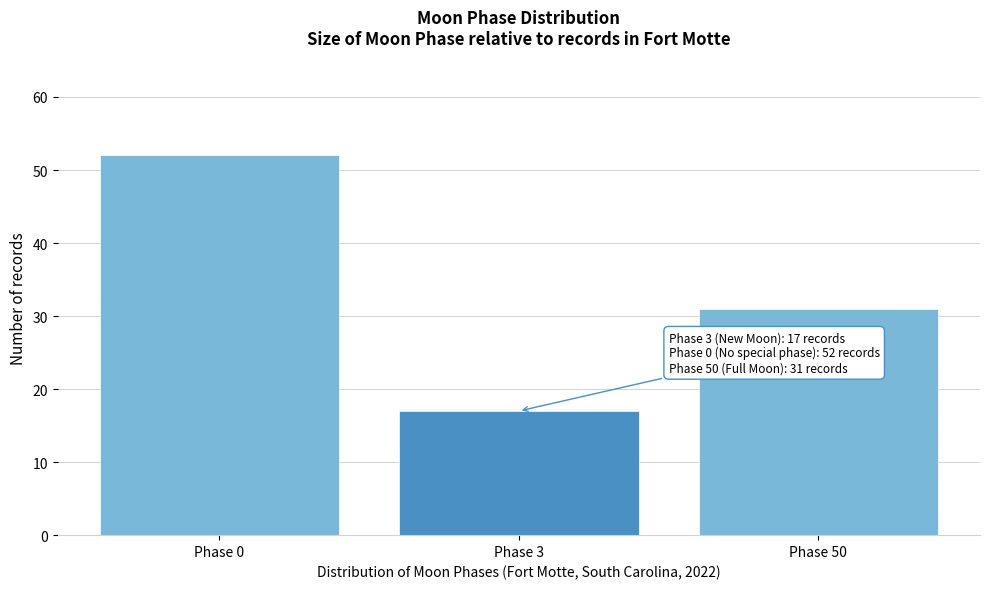

Reading left to right, extract all data points from this chart.

Phase 0=52	Phase 3=17	Phase 50=31